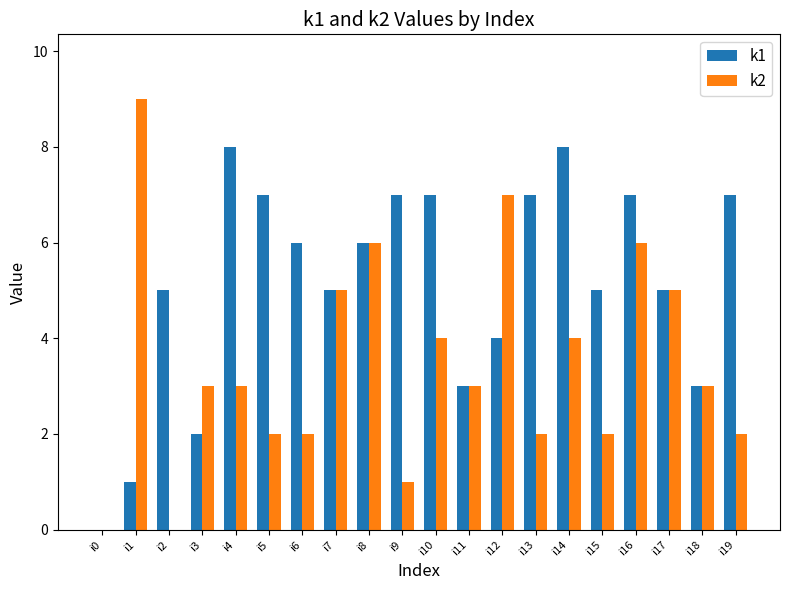

Which series has the largest total across all categories?

k1